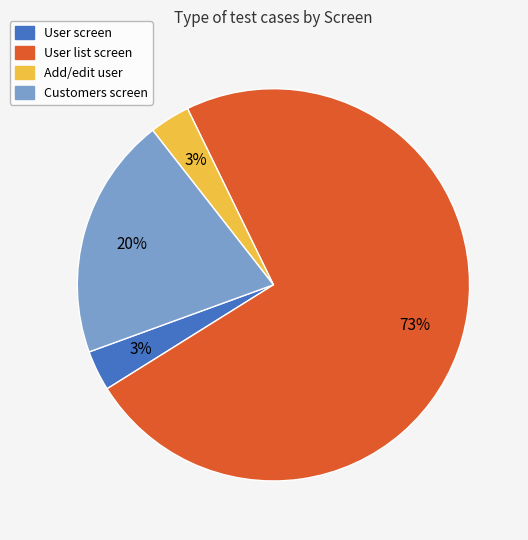

Is there a majority slice in this chart?

Yes